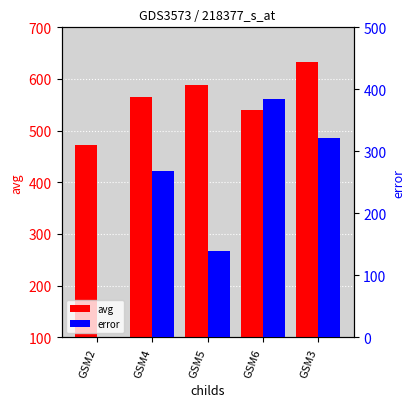

What is the maximum value shown in the chart?

632.8